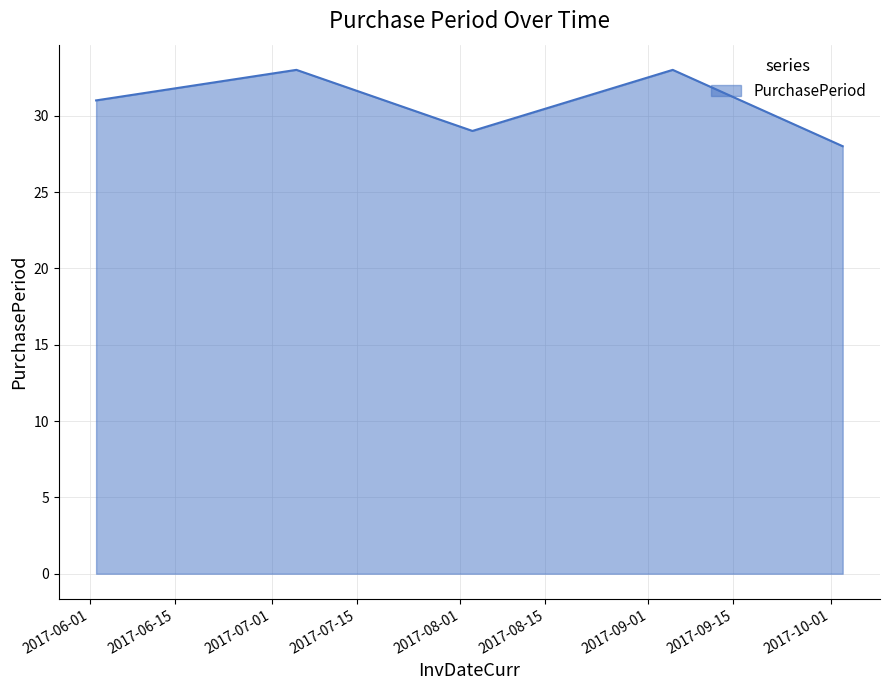

Reading left to right, list all the values displayed in this chart.

31	33	29	33	28